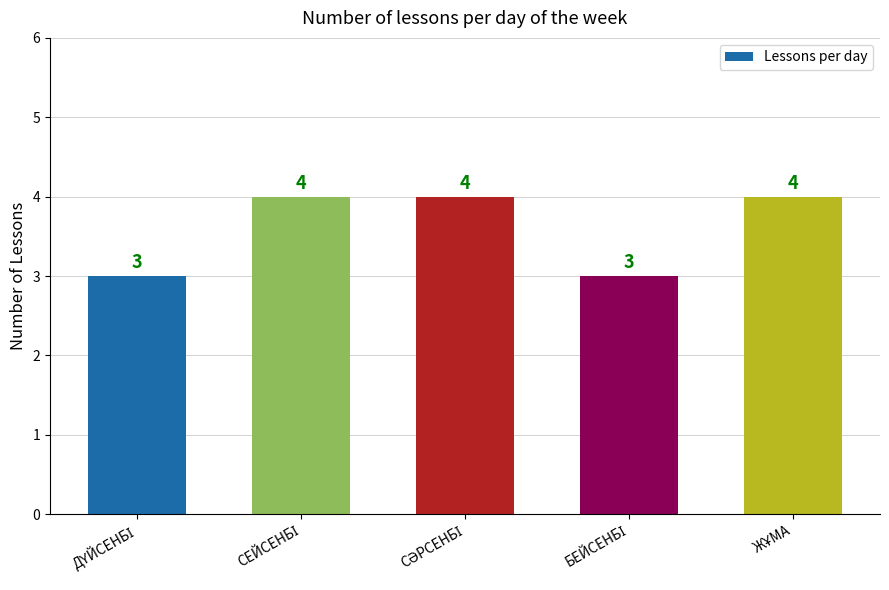

What is the minimum value shown in the chart?

3